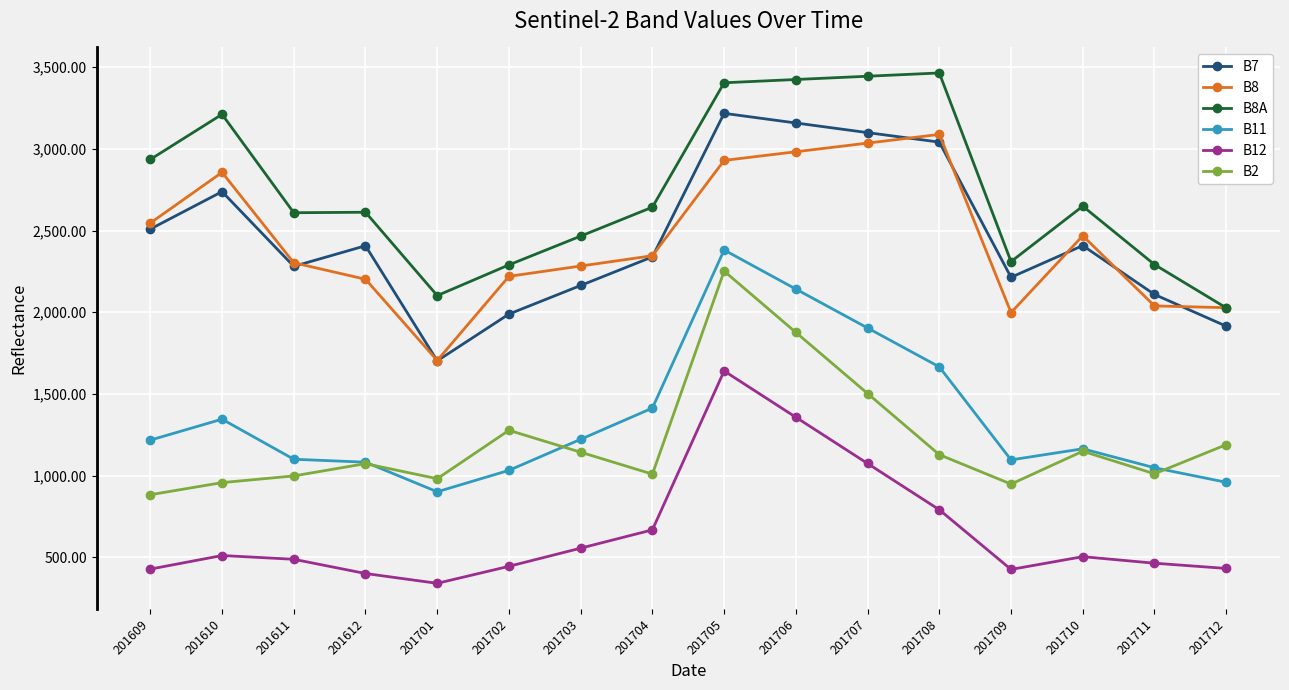

The B12 series shows 427 at 201709. True or false?

True